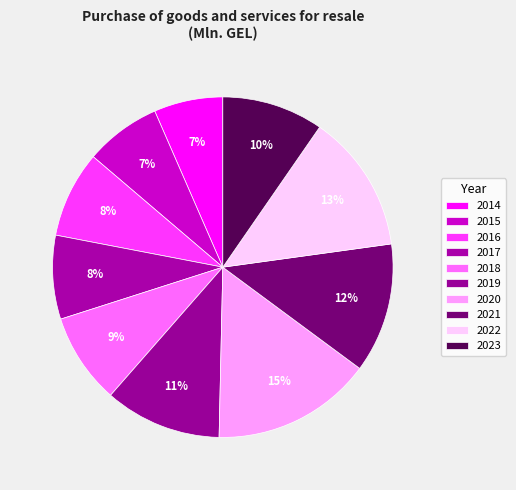

How many segments does this pie chart have?

10